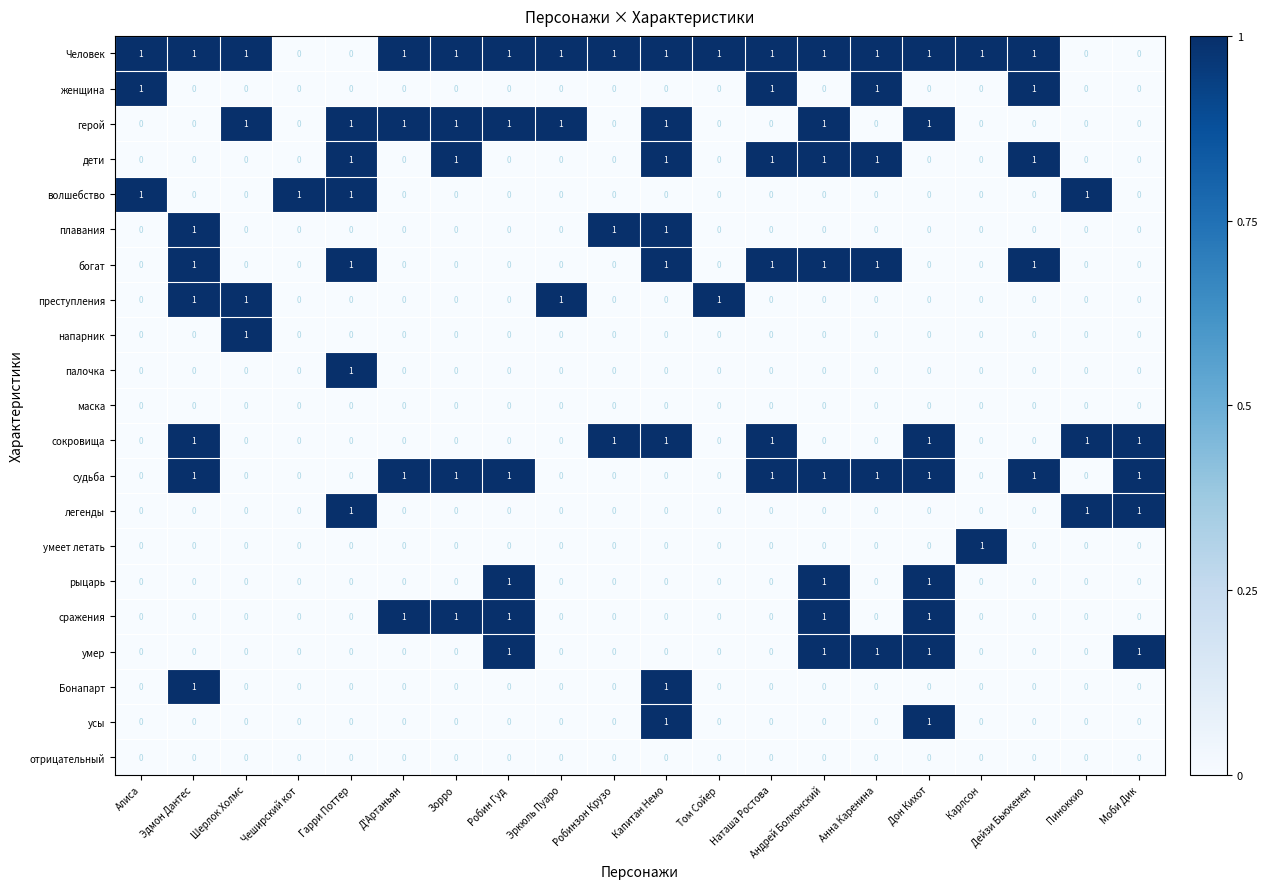

At how many categories does at least one series exceed 0?

20